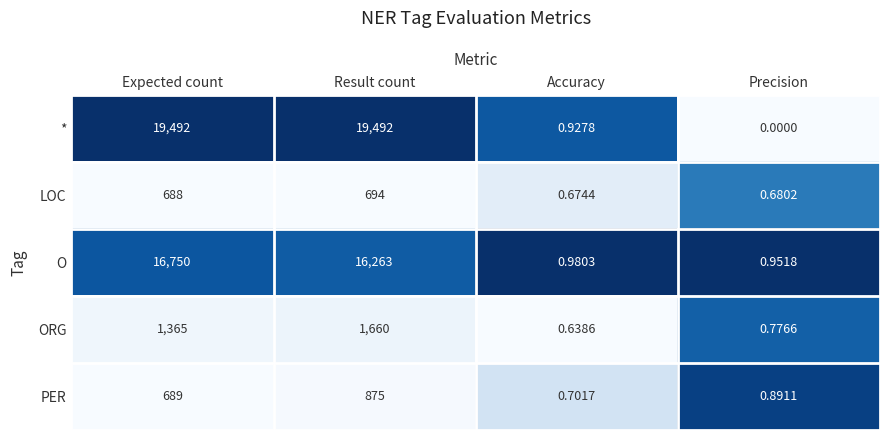

What is the difference between the highest and lowest values at Expected count?

18804.0